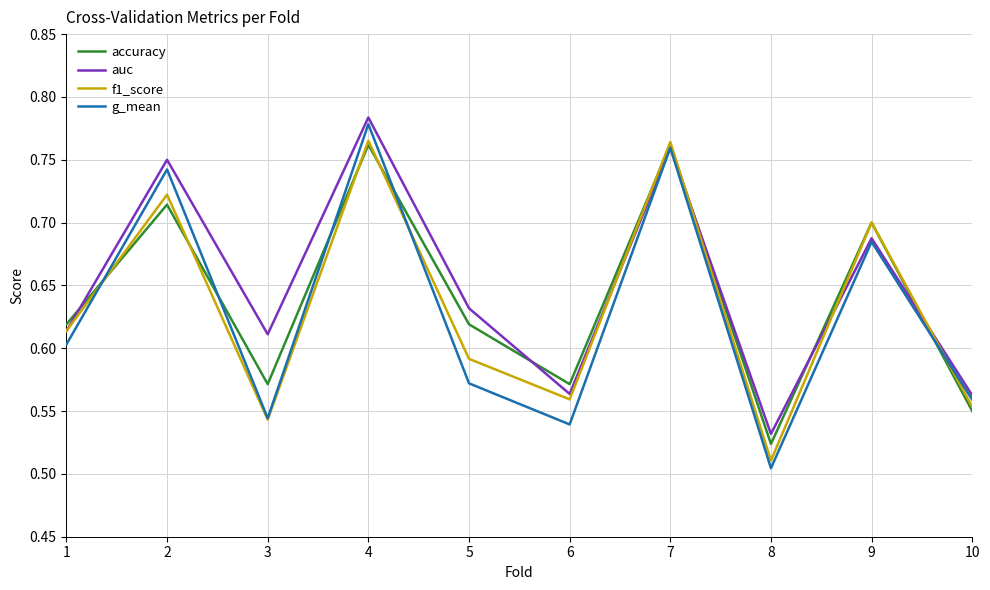

The value of auc at 2 is 0.5. True or false?

False